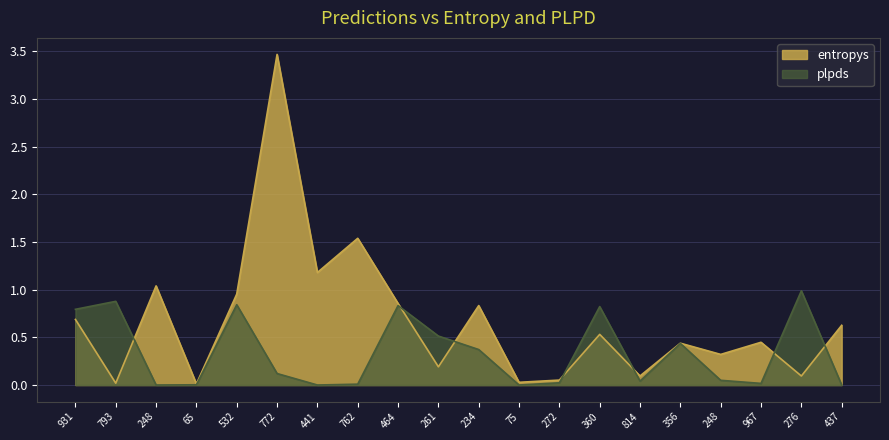

What is the difference between the entropys values at 248 and 814?

0.2